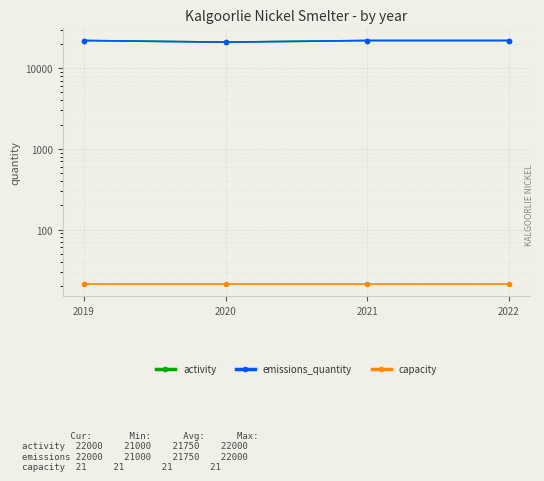

What are all the series names shown in the legend?

activity, emissions_quantity, capacity